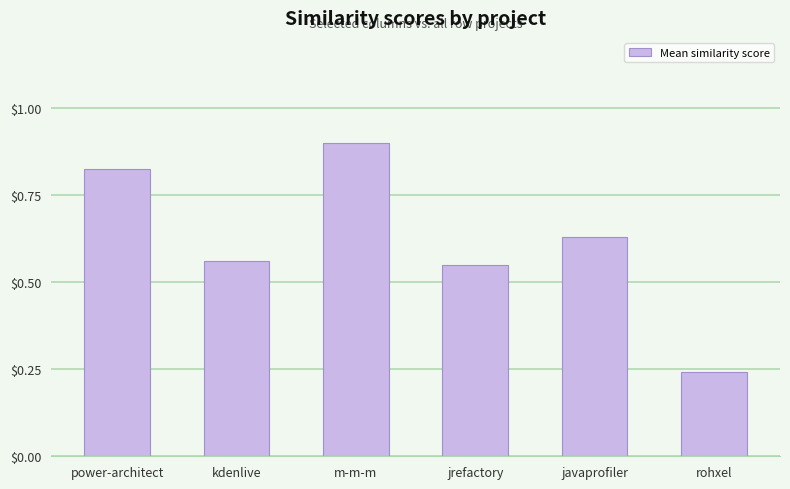

What is the label of the 3rd bar from the left?

m-m-m